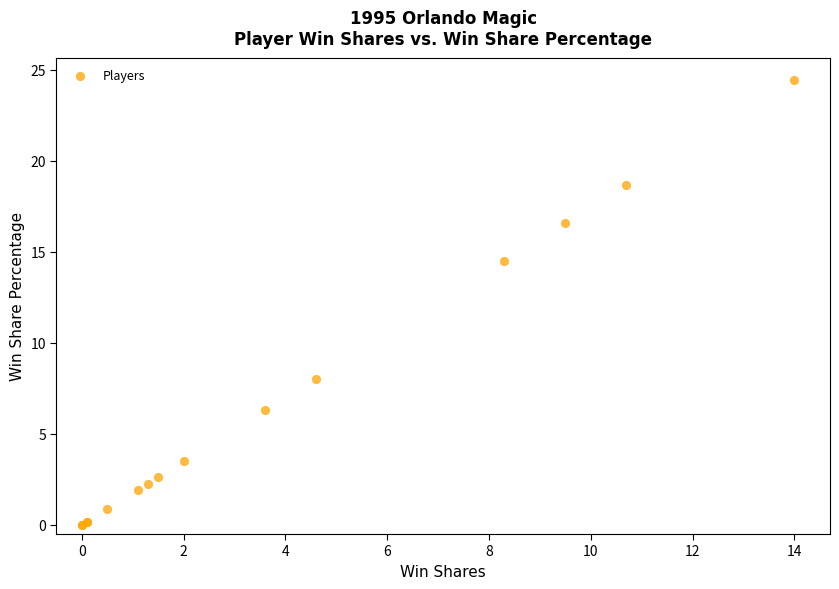

What Y value in the scatter plot is closest to 12?

14.5